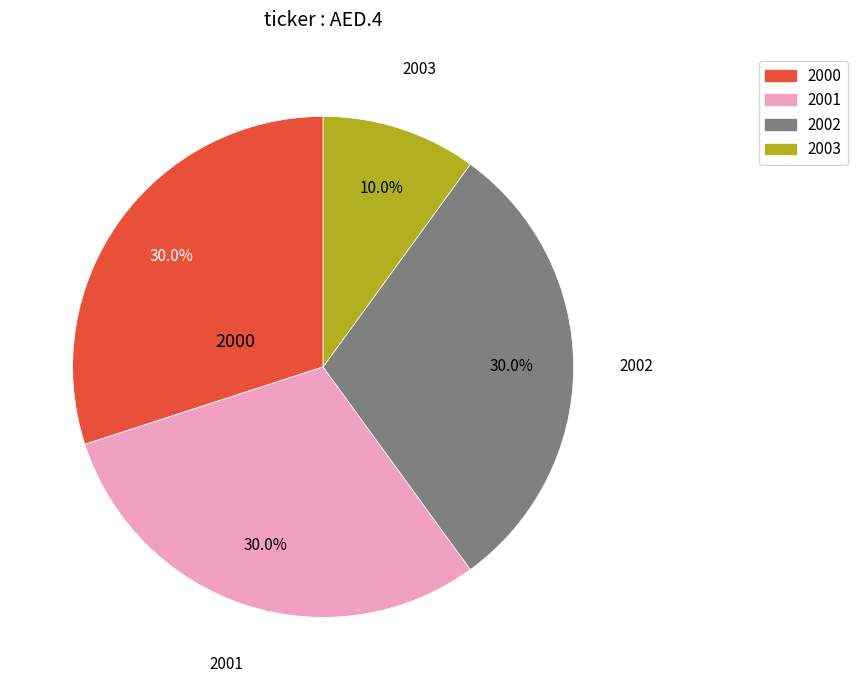

How much of the chart is everything except 2002?

70.0%